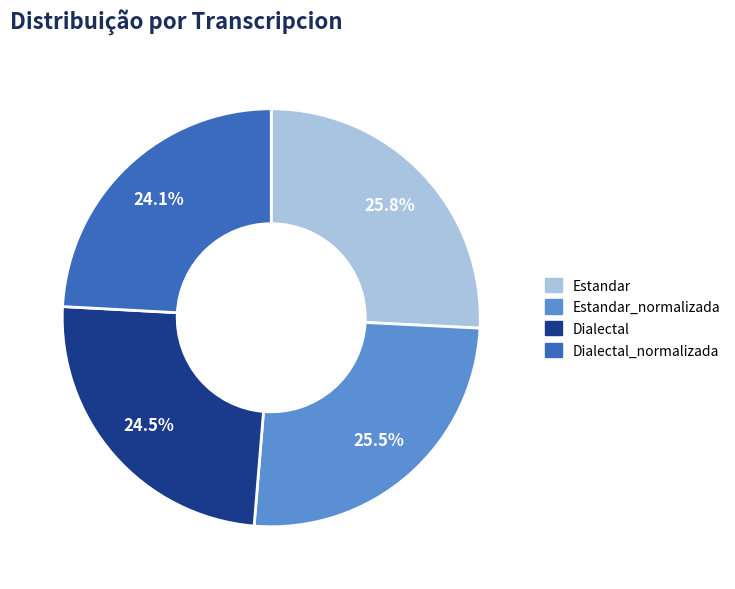

Does any single category account for the majority?

No